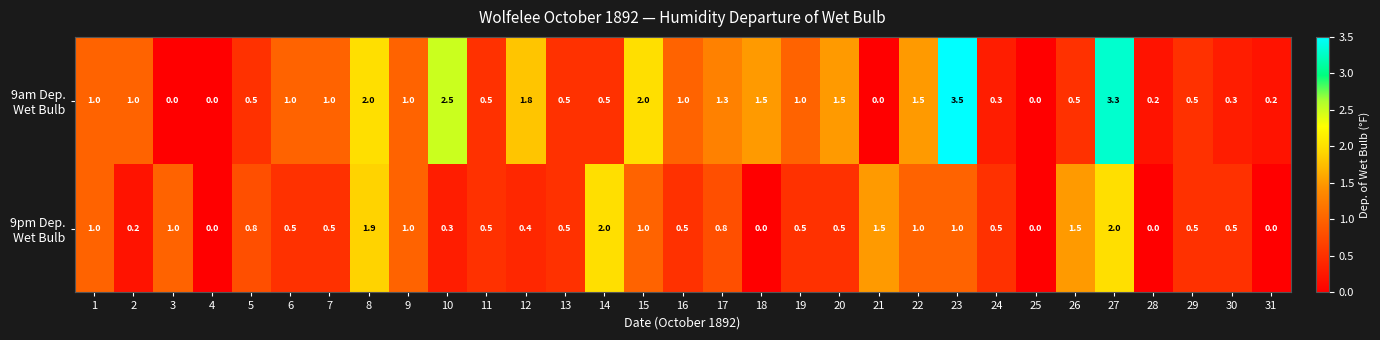

At which category is the sum across all series the highest?

27